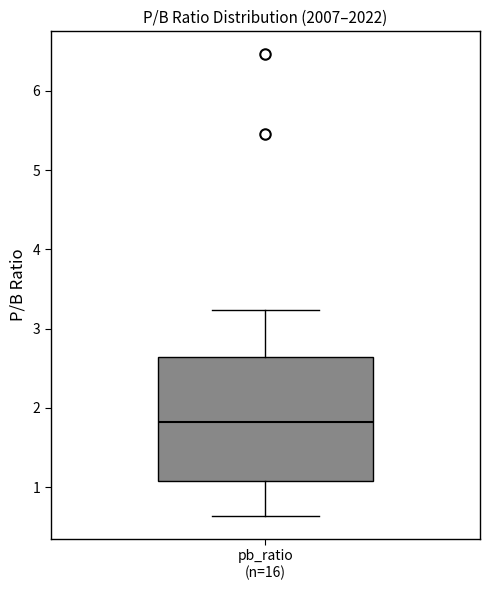

Transcribe this box plot: give where the median line is, the range the box spans, and where the two whiskers end, as read against the y-axis. The values are not printed on the chart, so give them approximately, as read against the axis.

median 1.8, box 1.1 to 2.6, whiskers 0.6 to 3.2